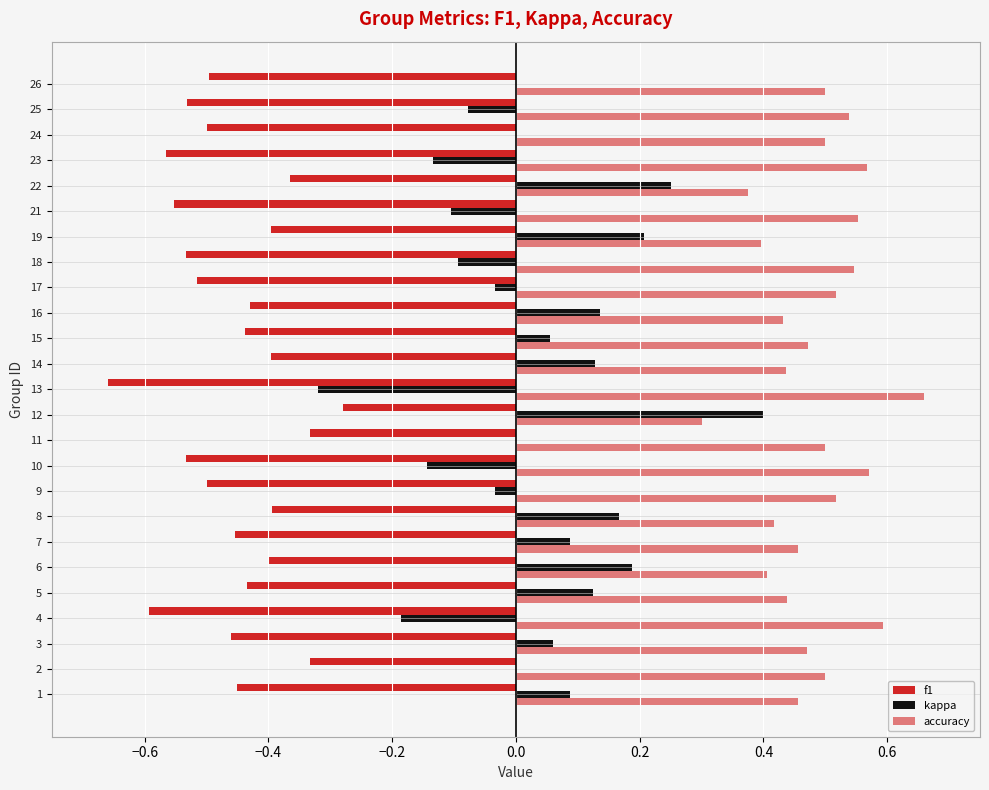

At how many categories does at least one series exceed 0?

25